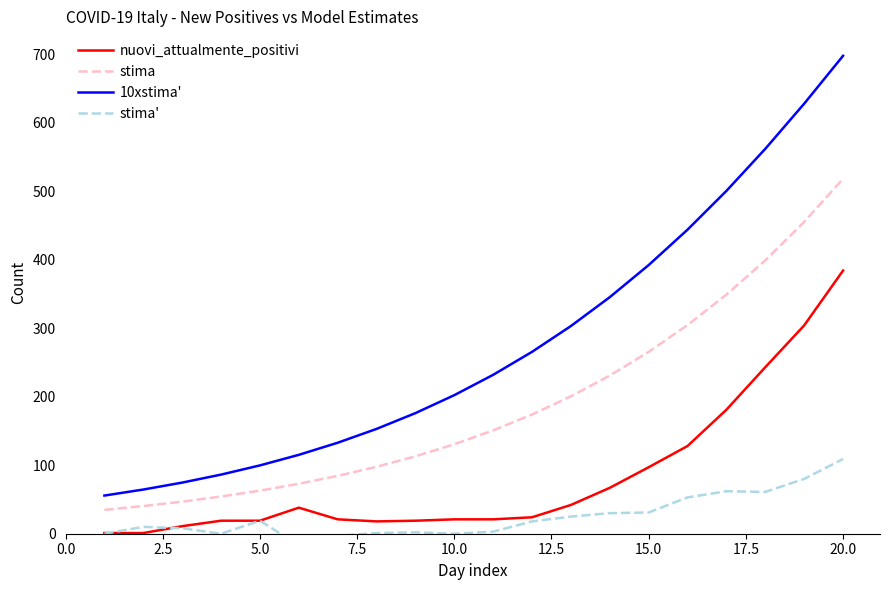

Is it true that nuovi_attualmente_positivi equals 384.0 at 20.0?

True